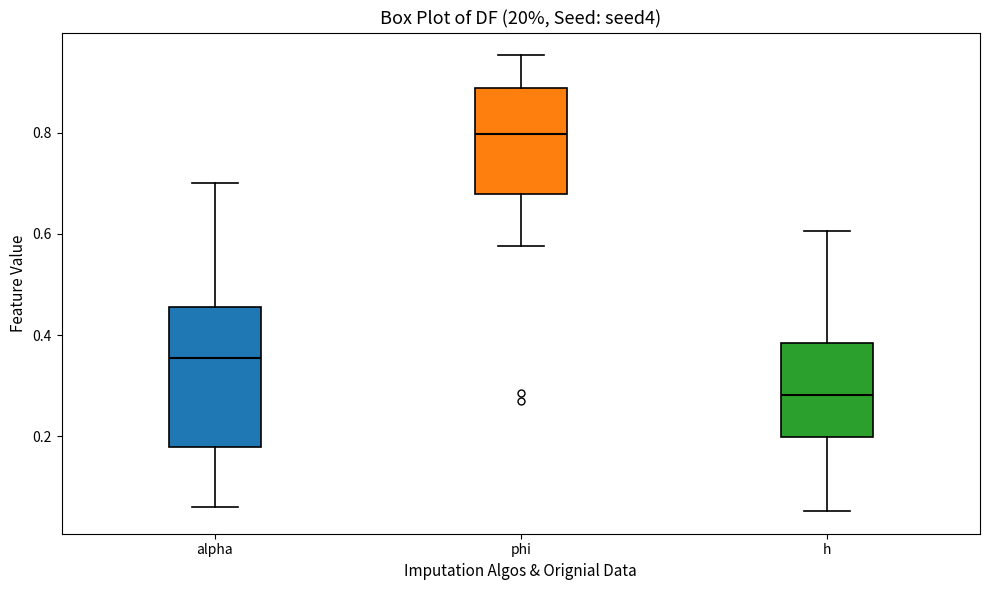

Where does the median line of the box for phi sit on the y-axis? The values are not printed on the chart, so give them approximately, as read against the axis.

0.80